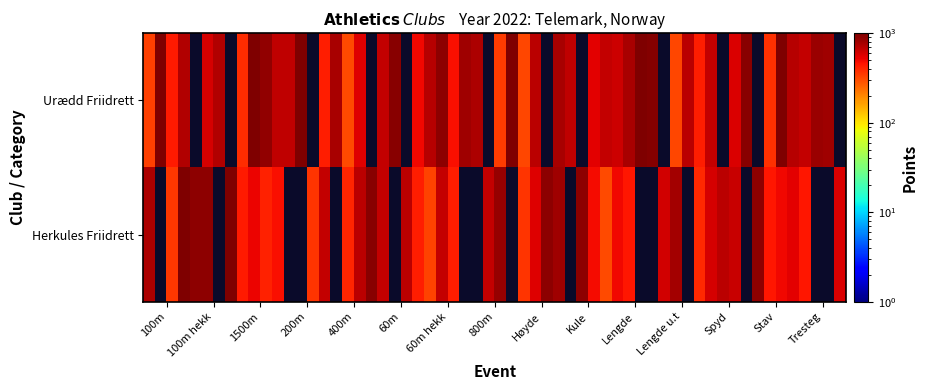

List the series in order of their overall mean, lowest first.

Herkules Friidrett, Urædd Friidrett